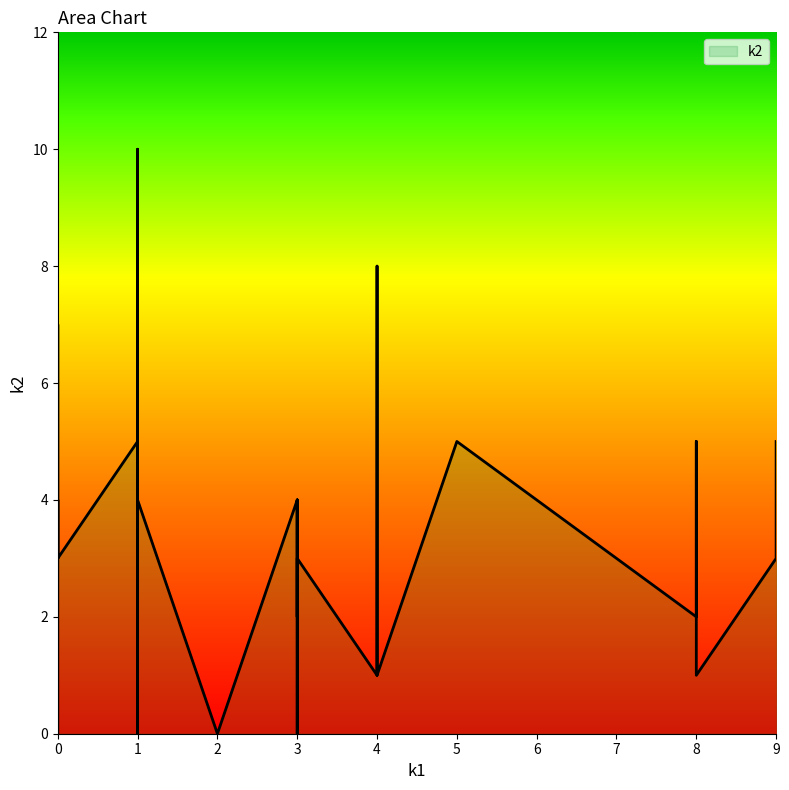

How many values are between 1 and 5?

28